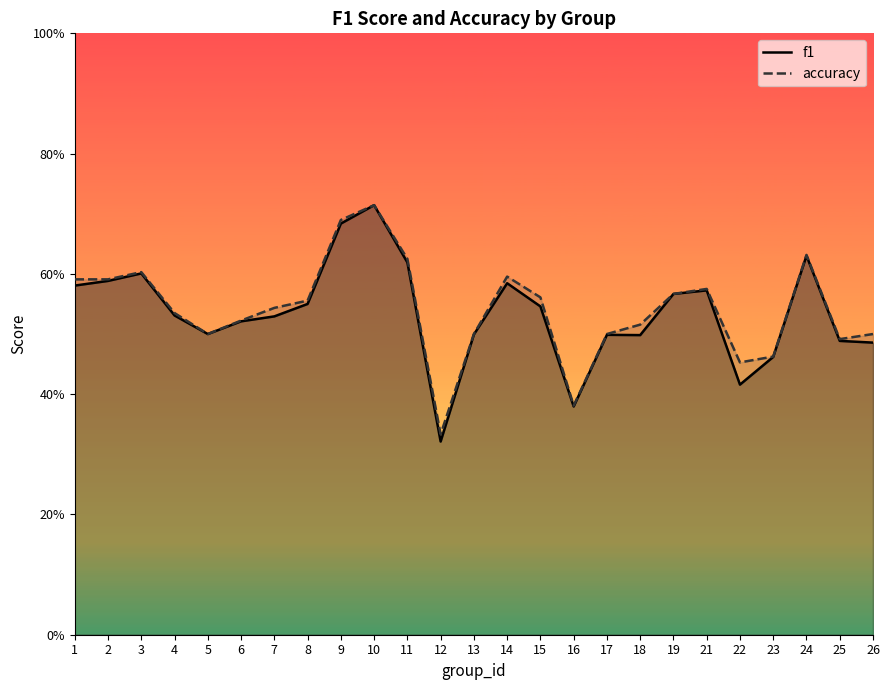

The f1 series shows 0.5 at 4. True or false?

True